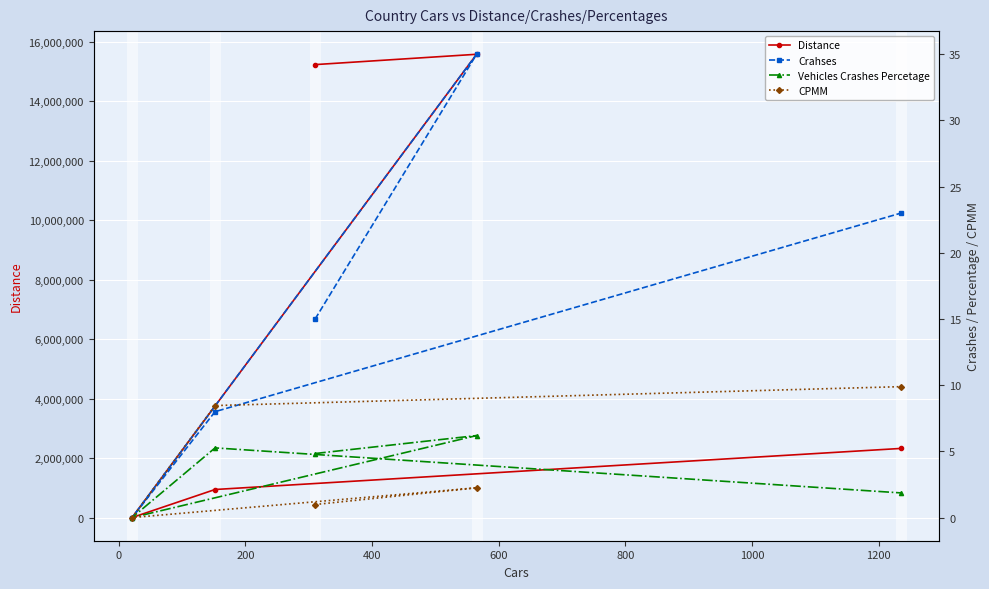

Rank the series by their maximum value, from highest to lowest.

Distance, Crahses, CPMM, Vehicles Crashes Percetage